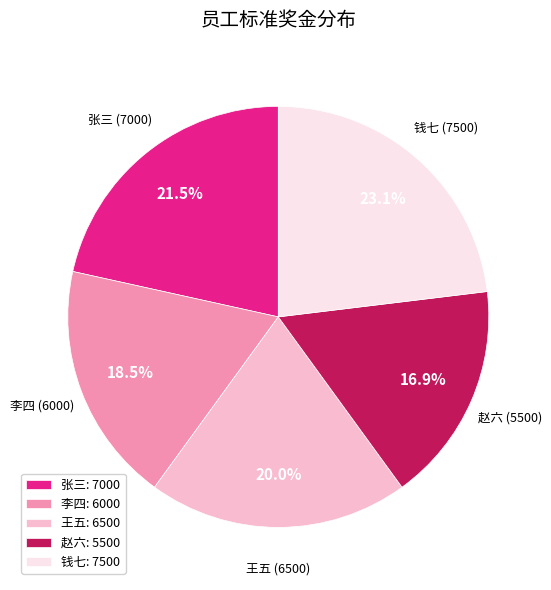

The 赵六 slice represents 7% of the pie. True or false?

False